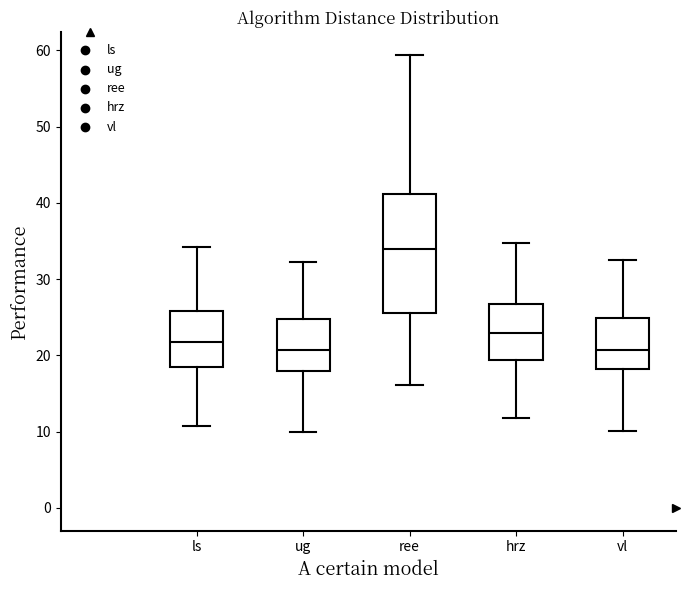

Reading left to right, read every box against the y-axis: the position of its median line, the range the box covers, and the ends of its whiskers. The values are not printed on the chart, so give them approximately, as read against the axis.

ls: median 22, box 19 to 26, whiskers 11 to 34
ug: median 21, box 18 to 25, whiskers 10 to 32
ree: median 34, box 26 to 41, whiskers 16 to 59
hrz: median 23, box 19 to 27, whiskers 12 to 35
vl: median 21, box 18 to 25, whiskers 10 to 32